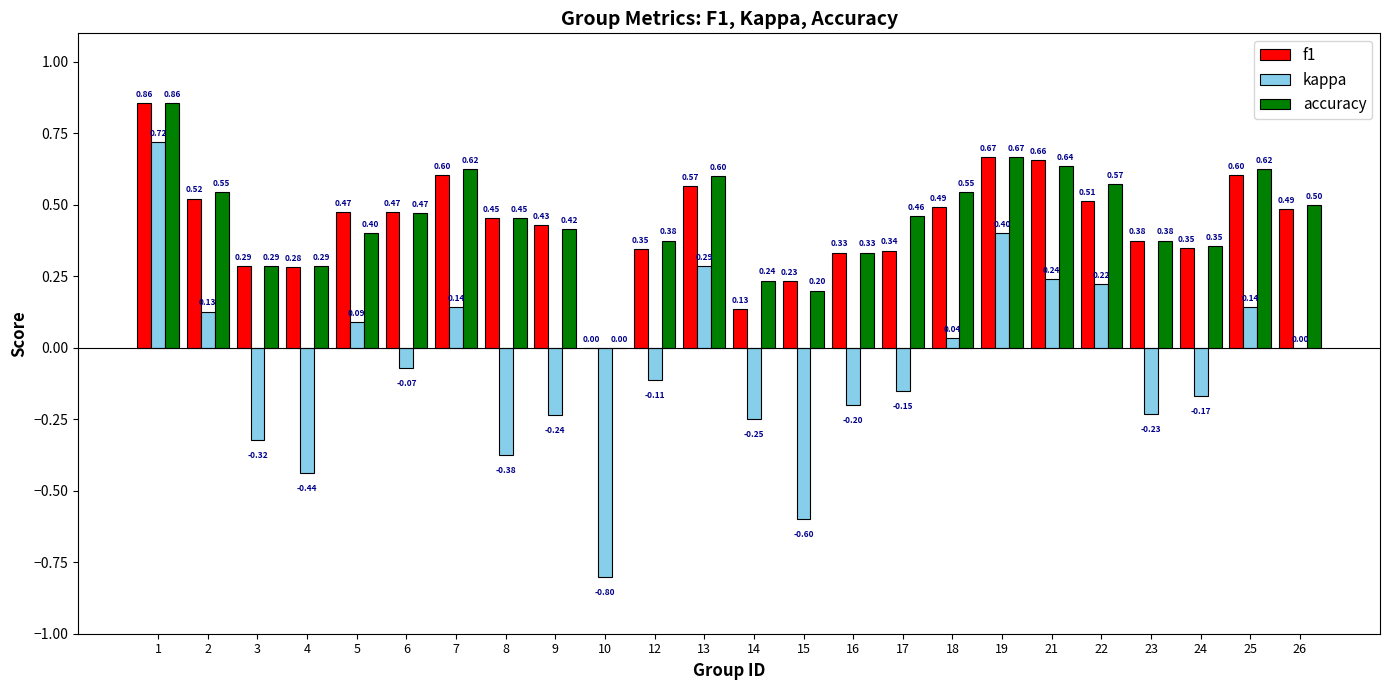

What is the average value of the f1 series?

0.4